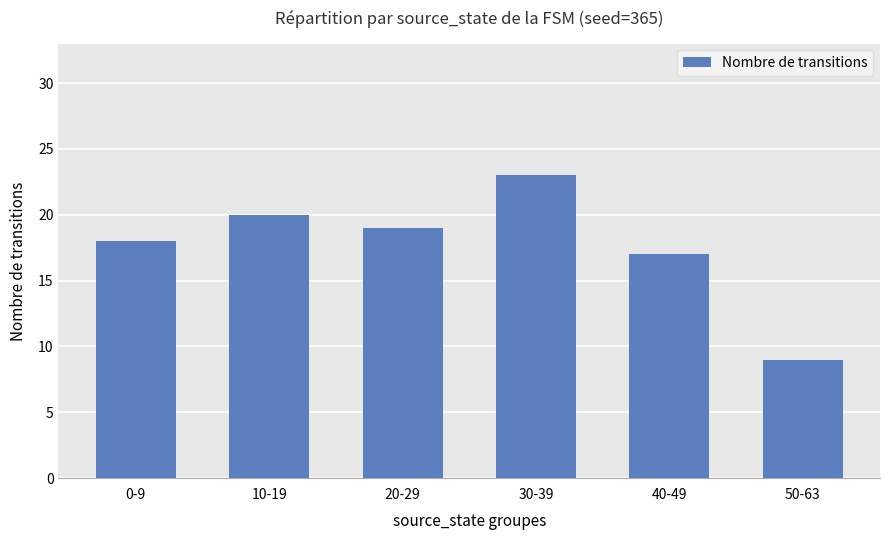

Approximately how many times larger is the value at 10-19 compared to 30-39?

0.9